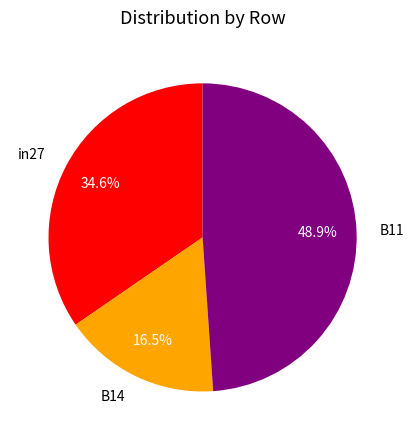

To the nearest percent, what portion does B11 represent?

49%